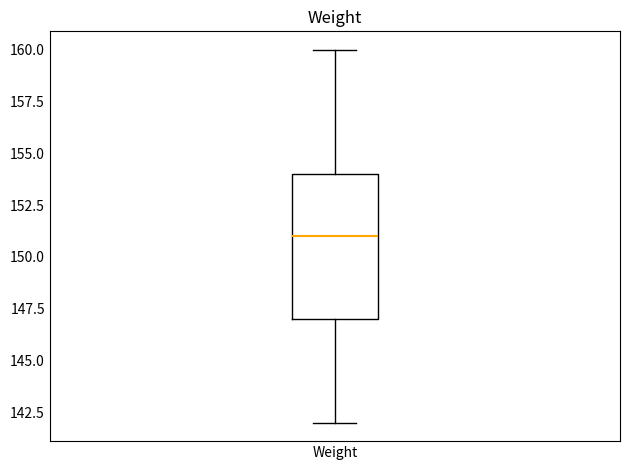

Transcribe this box plot: give where the median line is, the range the box spans, and where the two whiskers end, as read against the y-axis. The values are not printed on the chart, so give them approximately, as read against the axis.

median 151, box 147 to 154, whiskers 142 to 160